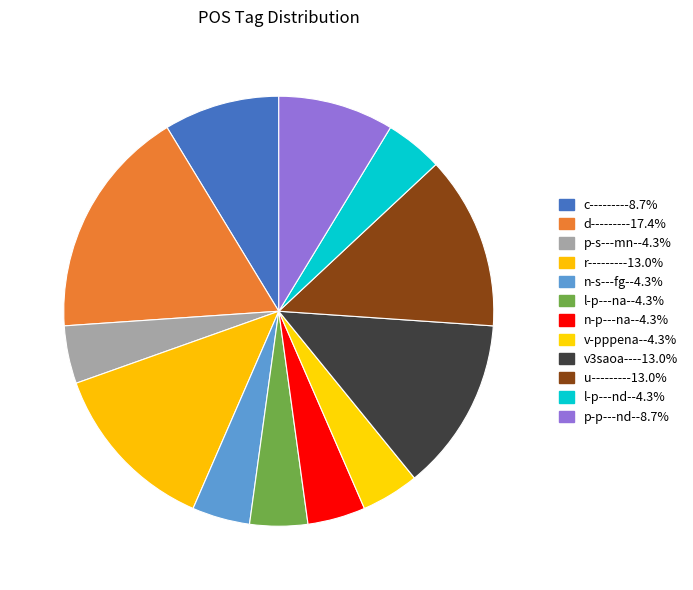

Is p-s---mn- the majority of the pie?

No